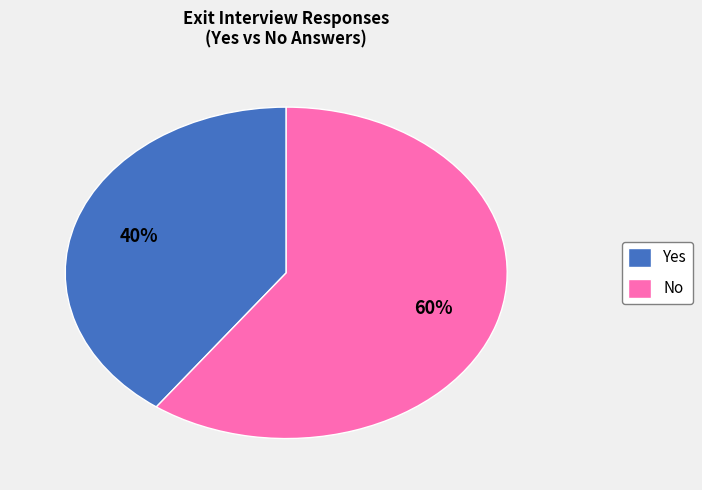

What percentage is the Yes slice, to the nearest percent?

40%